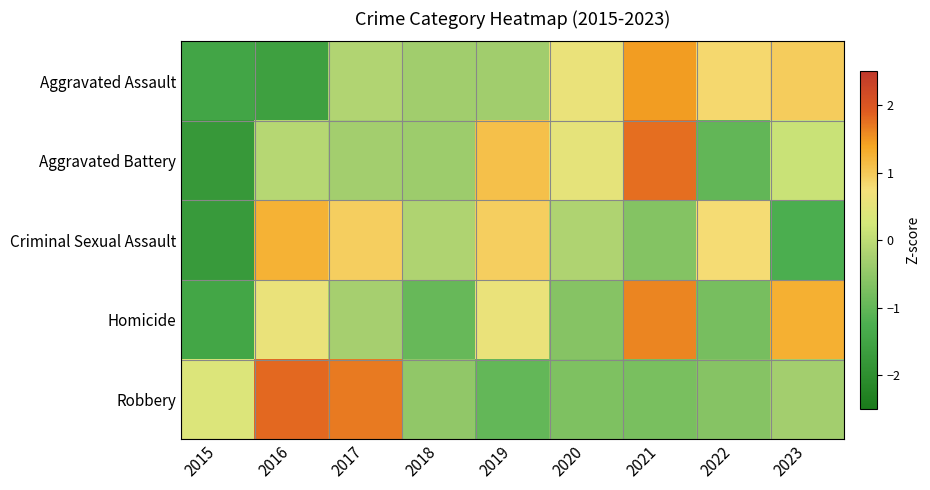

Reading left to right, transcribe all the data shown in this chart.

Aggravated Assault: 2015=-1.5	2016=-1.6	2017=-0.1	2018=-0.3	2019=-0.3	2020=0.6	2021=1.4	2022=0.8	2023=1.0
Aggravated Battery: 2015=-1.8	2016=-0.1	2017=-0.3	2018=-0.4	2019=1.1	2020=0.5	2021=1.8	2022=-1.0	2023=0.1
Criminal Sexual Assault: 2015=-1.7	2016=1.3	2017=0.9	2018=-0.2	2019=0.9	2020=-0.2	2021=-0.6	2022=0.8	2023=-1.3
Homicide: 2015=-1.5	2016=0.6	2017=-0.3	2018=-0.9	2019=0.6	2020=-0.6	2021=1.6	2022=-0.8	2023=1.3
Robbery: 2015=0.4	2016=1.8	2017=1.7	2018=-0.5	2019=-1.0	2020=-0.7	2021=-0.8	2022=-0.6	2023=-0.3